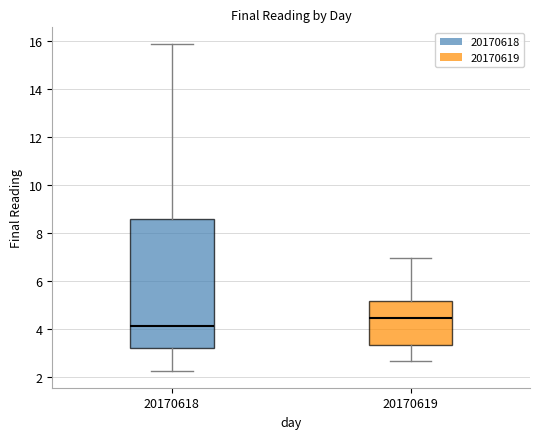

Where does the median line of the box at x = 20170619 sit on the y-axis? The values are not printed on the chart, so give them approximately, as read against the axis.

4.4